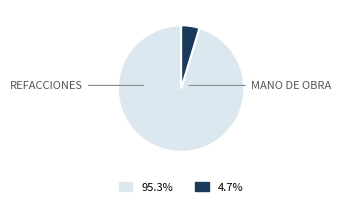

Does any single category account for the majority?

Yes